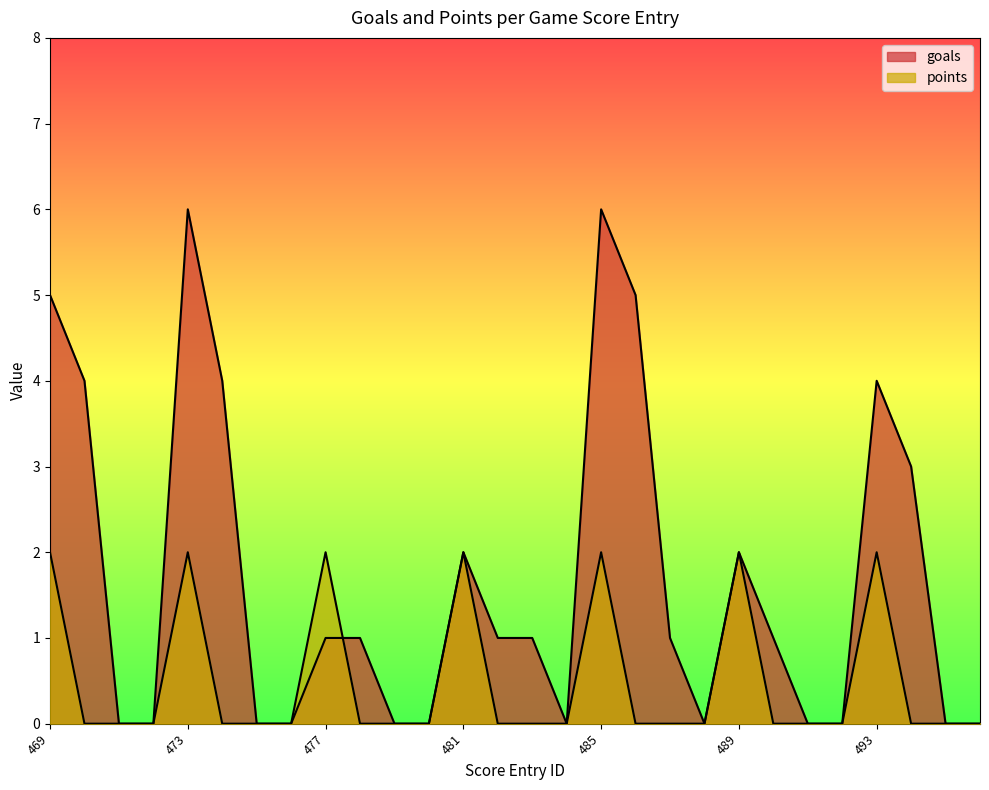

How many values in goals are above zero?

16